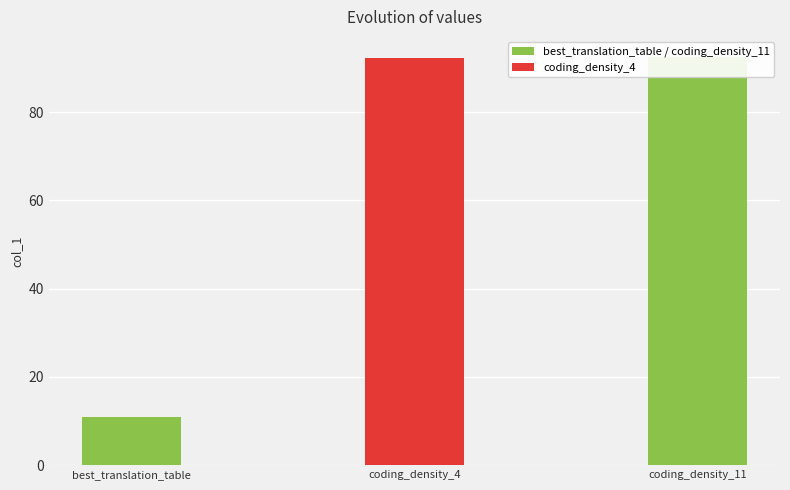

What is the value of the 1st bar from the left?

11.0